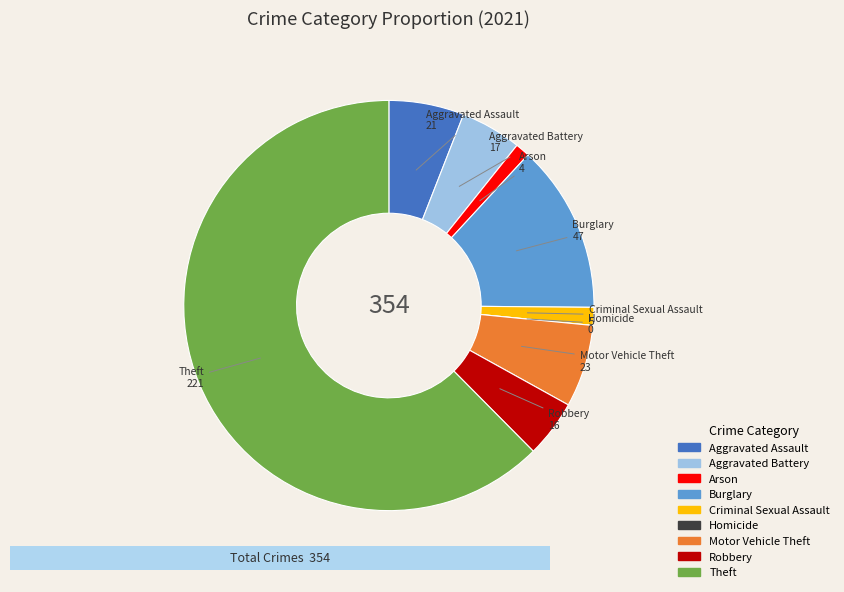

True or false: Motor Vehicle Theft accounts for 12% of the total.

False